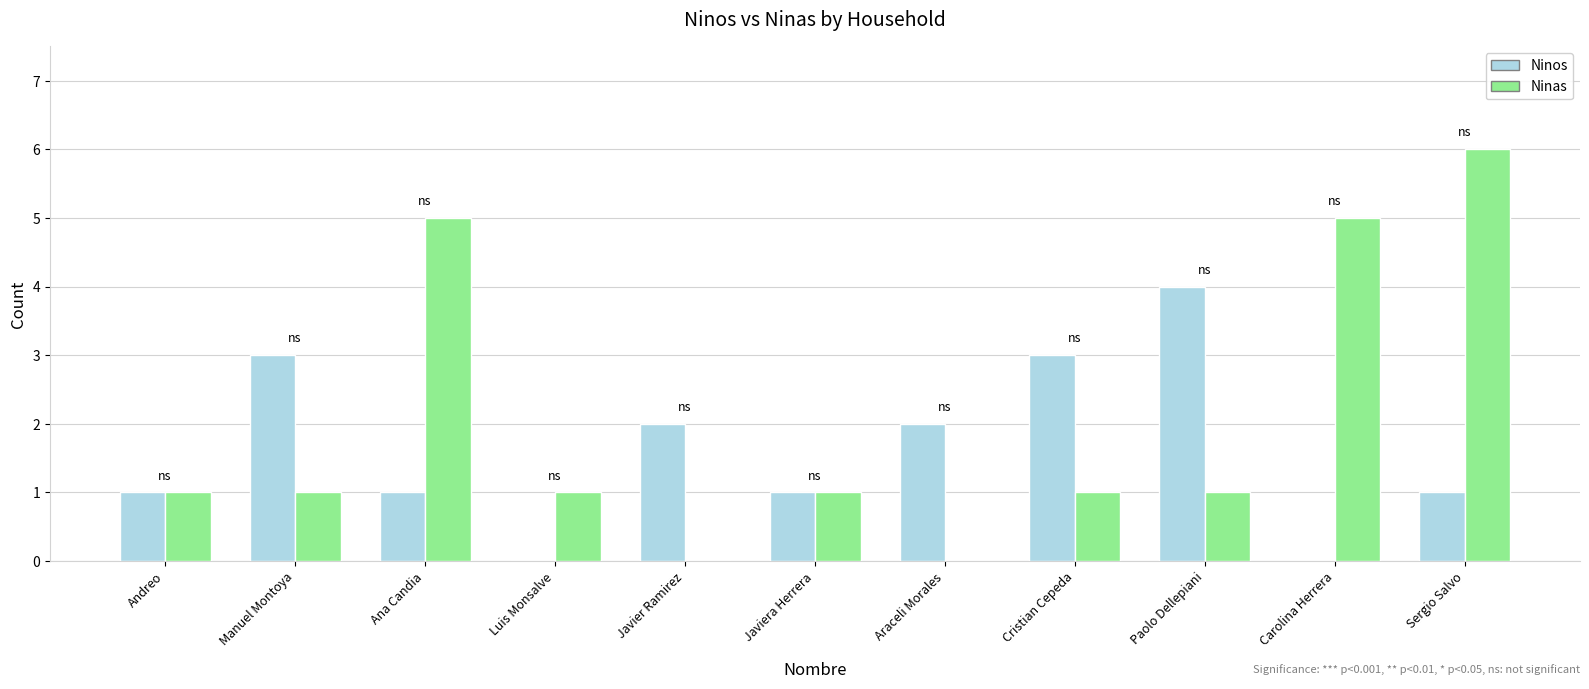

Between Manuel Montoya and Luis Monsalve, which series saw the biggest shift?

Ninos